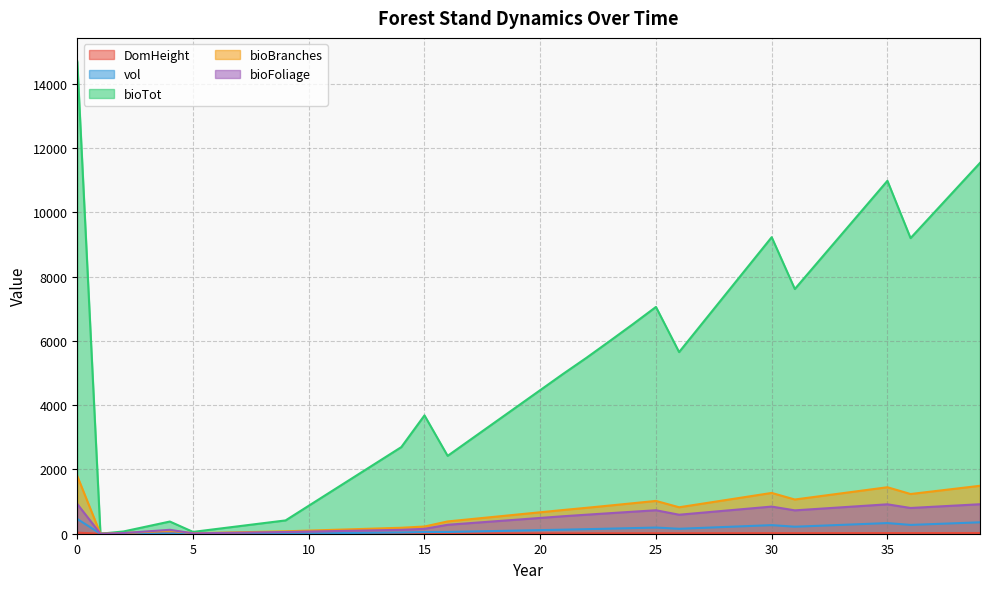

What are all the series names shown in the legend?

DomHeight, vol, bioTot, bioBranches, bioFoliage